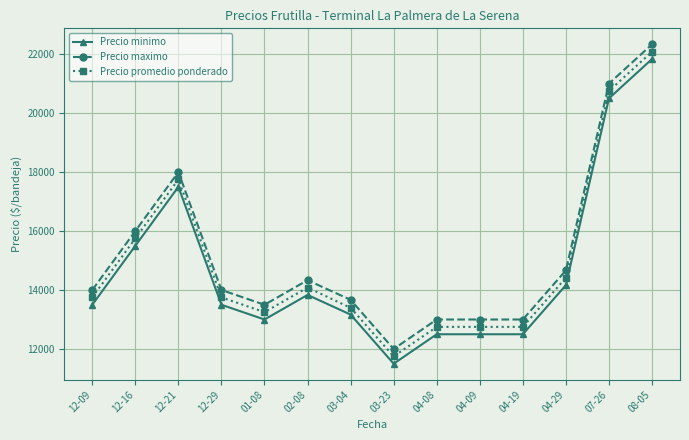

What is the difference between the Precio minimo values at 12-21 and 03-23?

6000.0